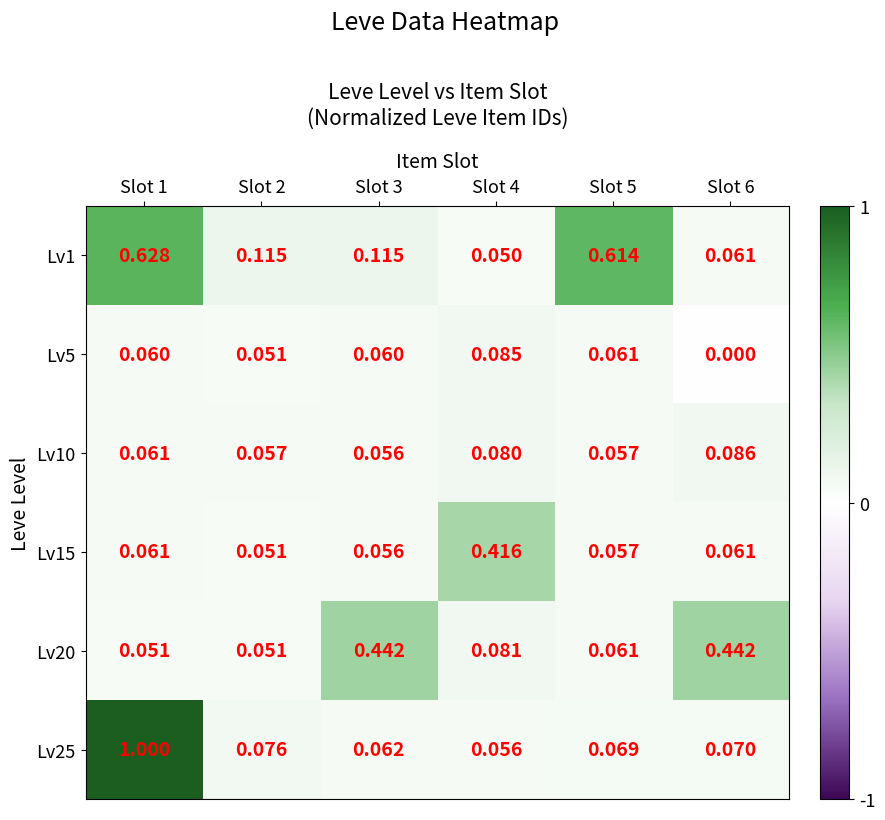

Which series changed the most between Slot 3 and Slot 4?

Lv20